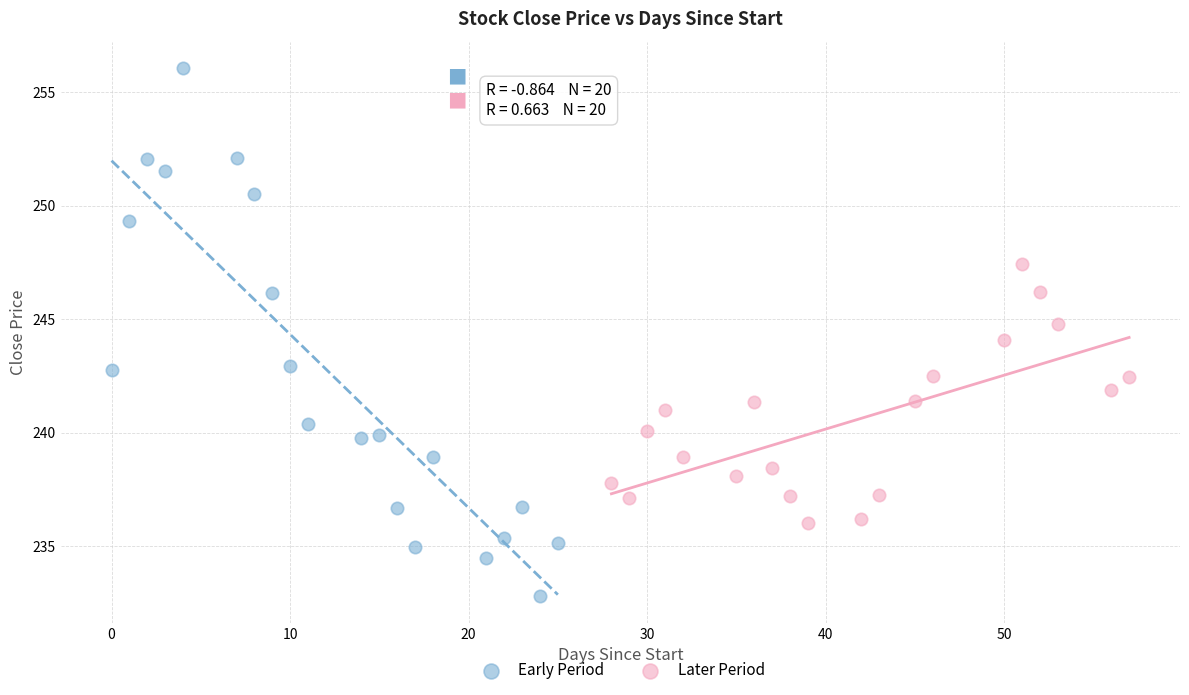

Which series has the widest spread of Y values?

Early Period